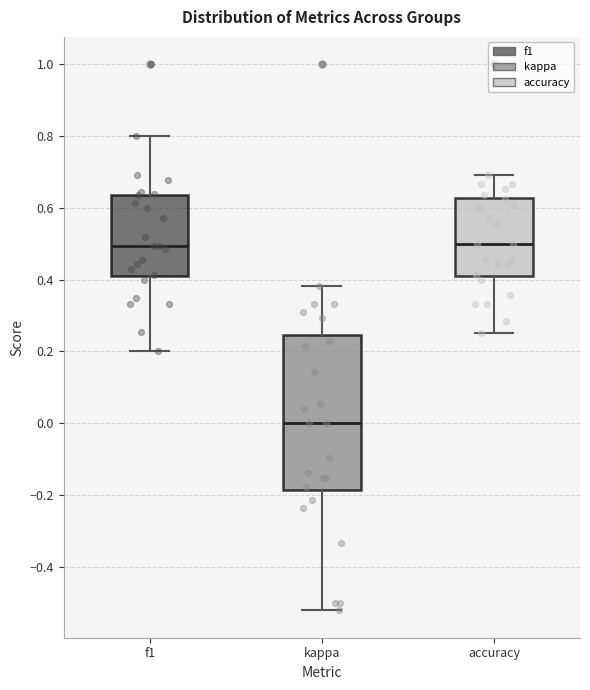

Comparing the boxes themselves (not the whiskers), which one is the tallest?

kappa